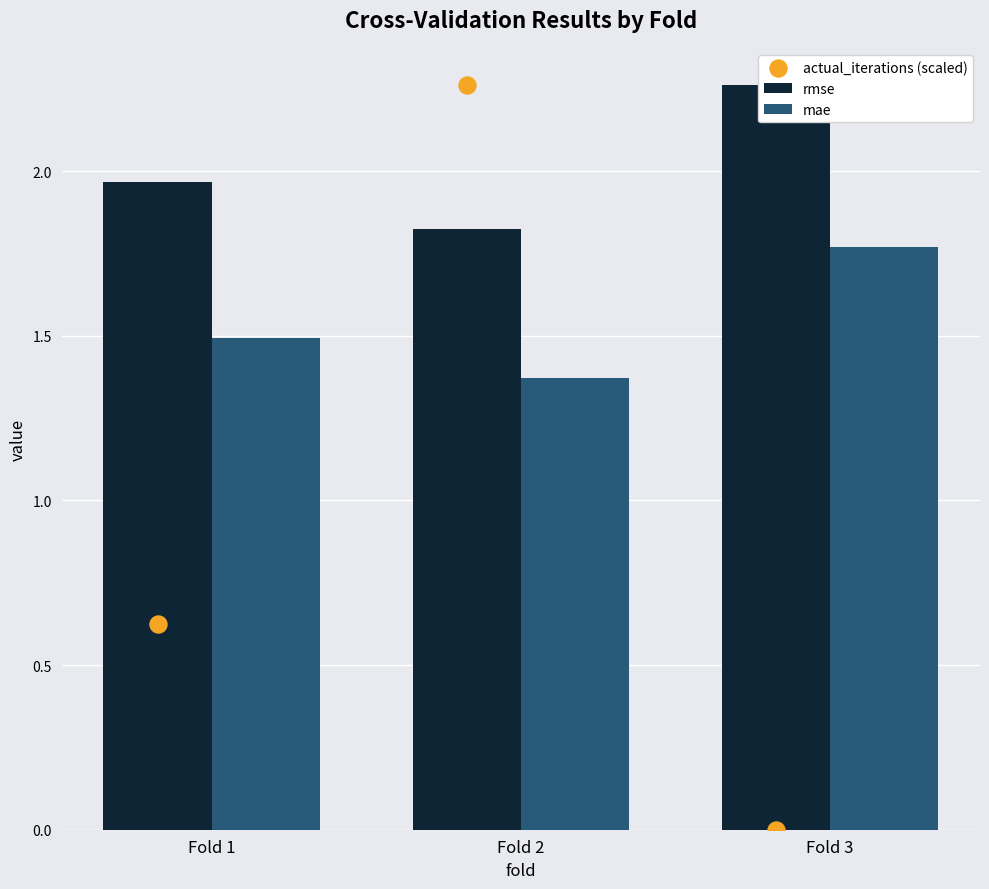

Which series has the largest total across all categories?

rmse